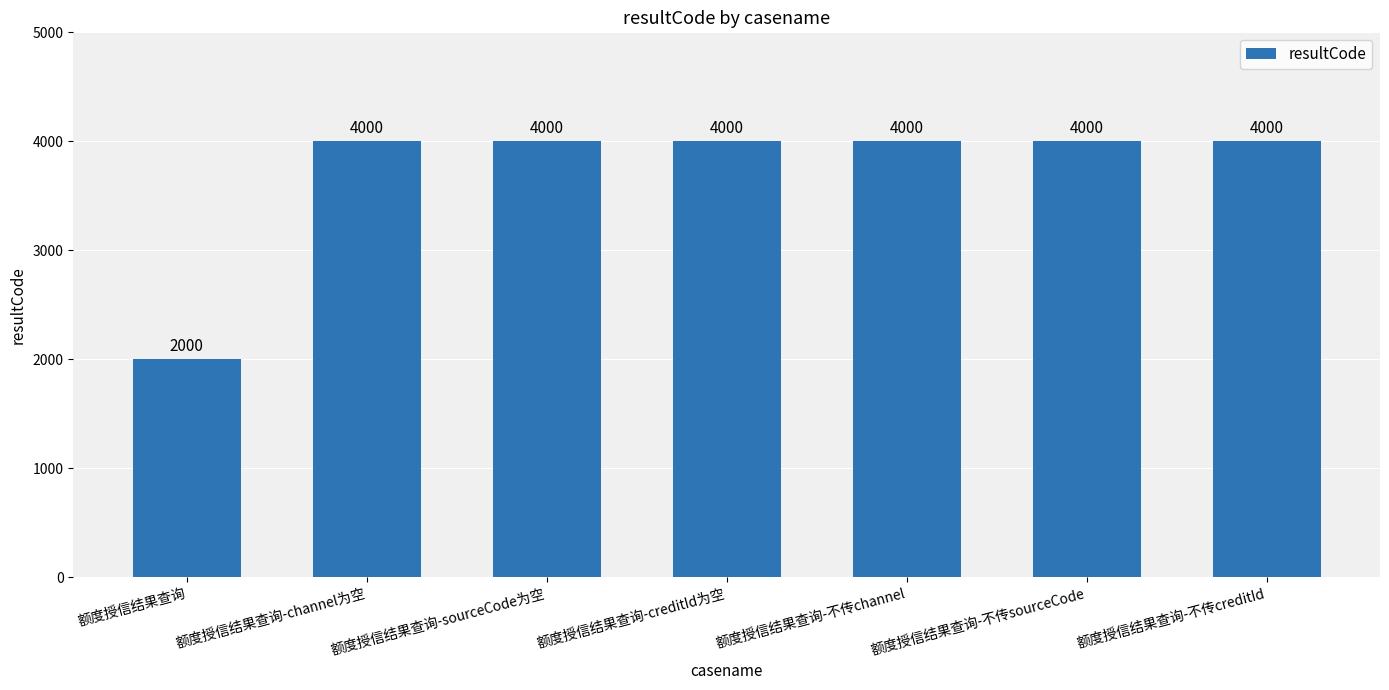

What is the label of the 2nd bar from the right?

额度授信结果查询-不传sourceCode